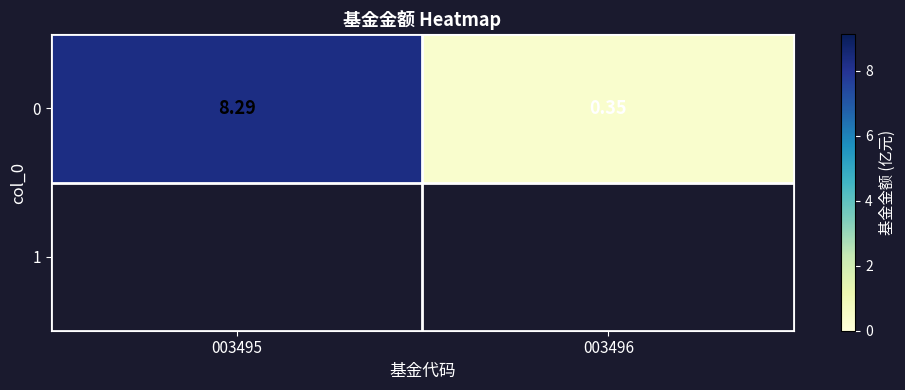

Reading left to right, extract all data points from this chart.

8.3	0.3